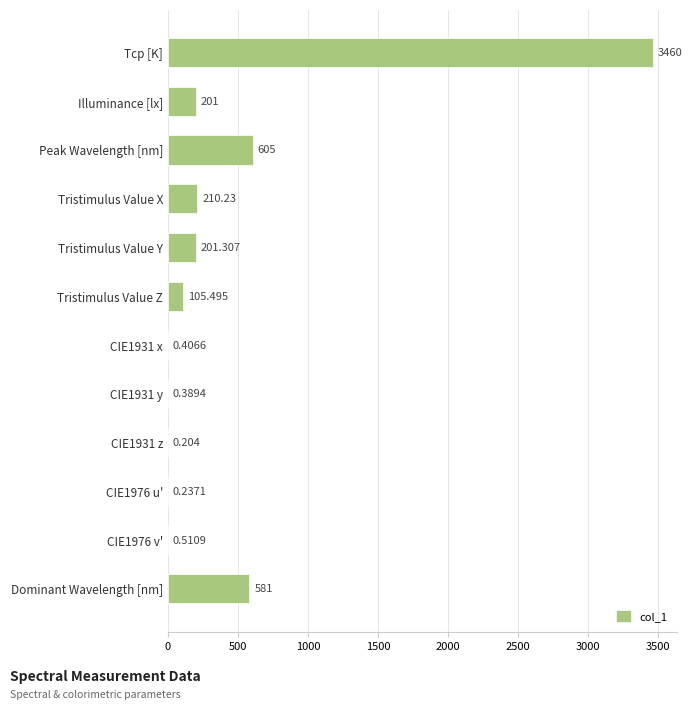

At which label is the value closest to 1730?

Peak Wavelength [nm]